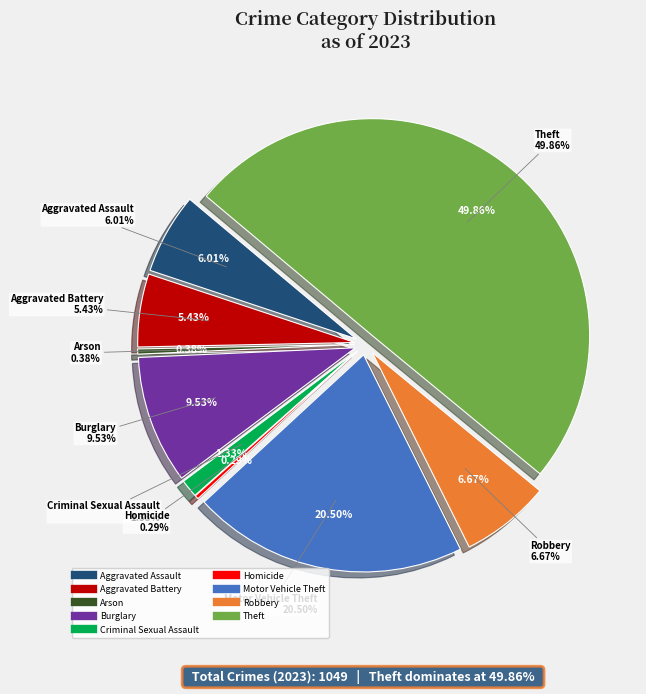

To the nearest percent, what is the difference between the Burglary and Robbery slice percentages?

3%